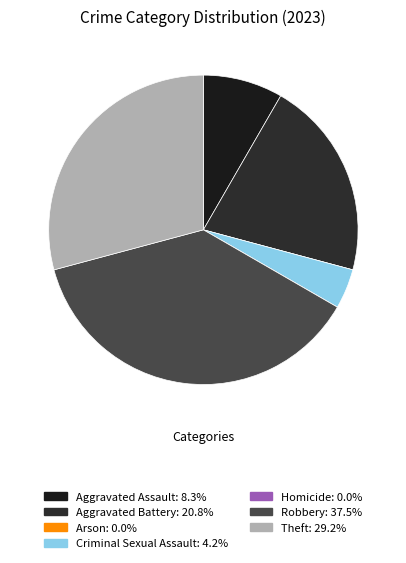

Rank the categories by value from highest to lowest.

Robbery, Theft, Aggravated Battery, Aggravated Assault, Criminal Sexual Assault, Arson, Homicide